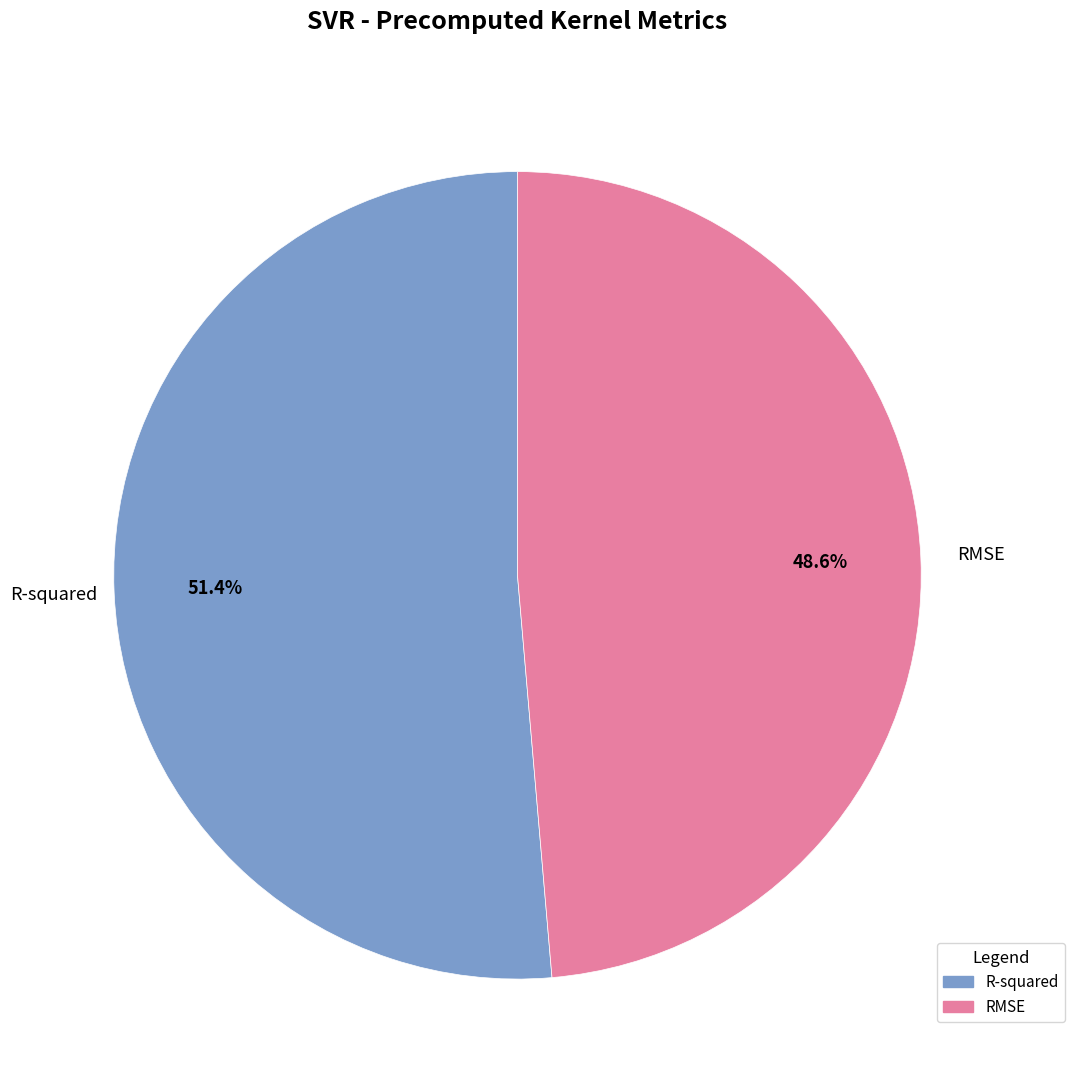

Combined, do RMSE and R-squared account for over 50%?

Yes